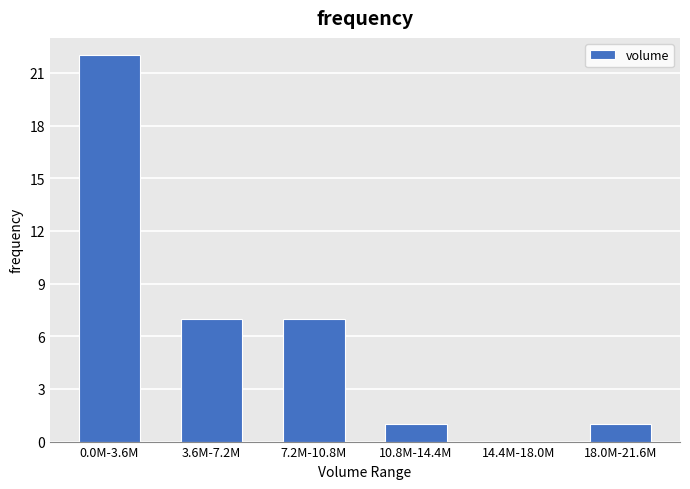

Reading right to left, what are all the values shown in this chart?

18.0M-21.6M=1	14.4M-18.0M=0	10.8M-14.4M=1	7.2M-10.8M=7	3.6M-7.2M=7	0.0M-3.6M=22